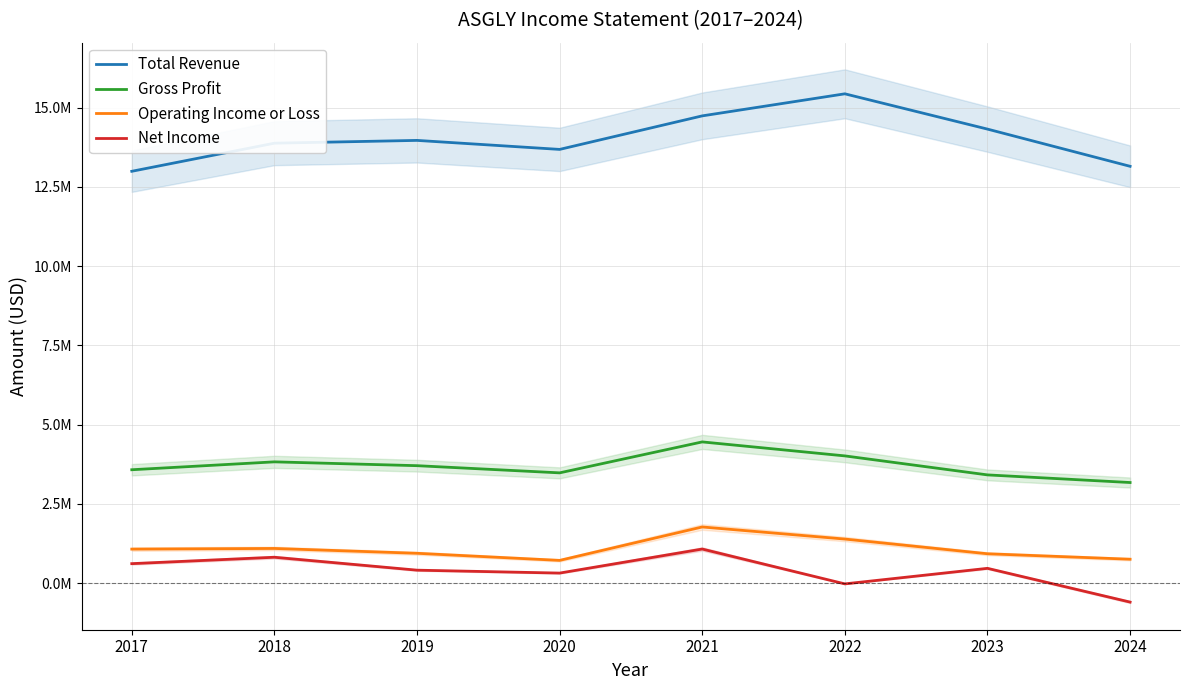

At which label does Operating Income or Loss reach its minimum?

2020